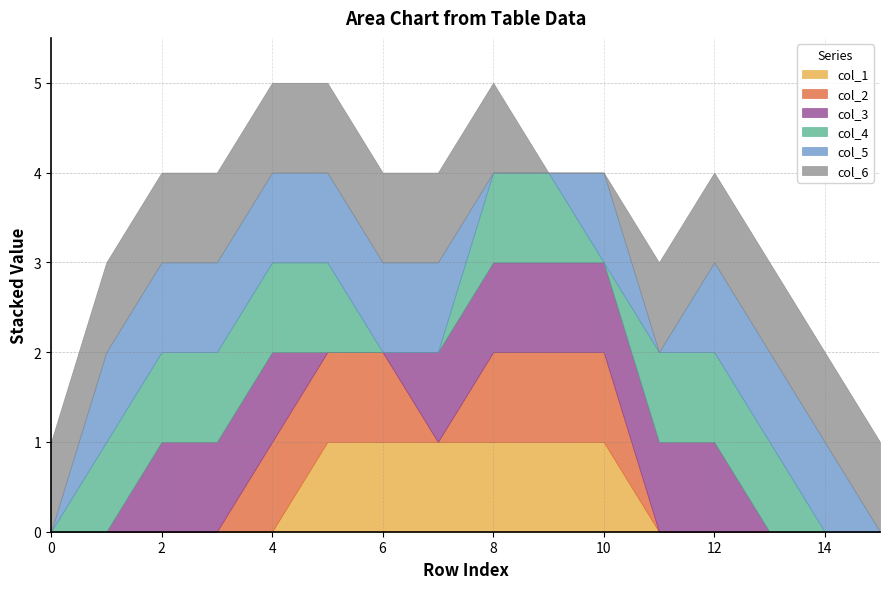

What is the difference between the col_3 values at 5 and 4?

1